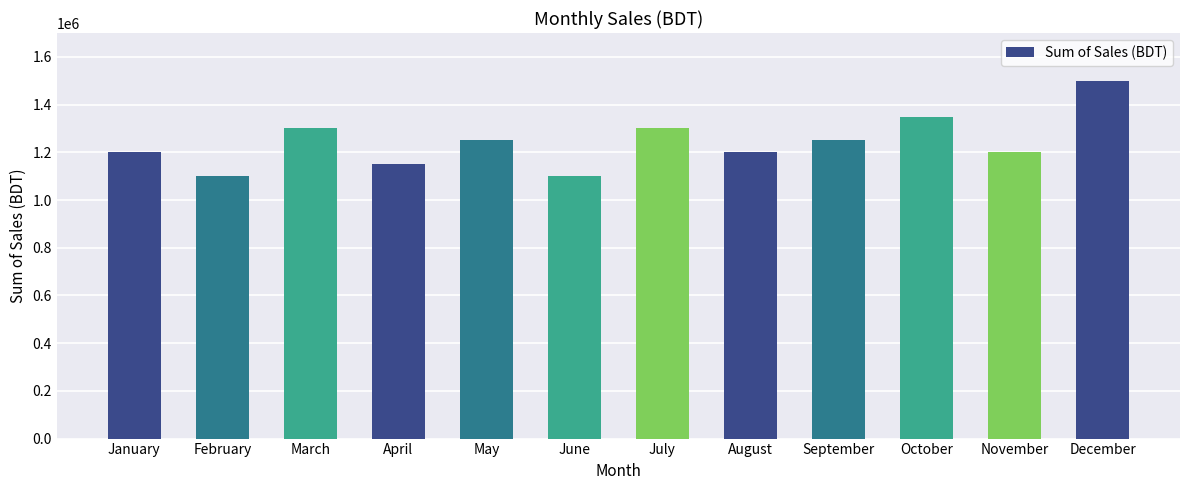

How many values are between 1200000 and 1300000?

7